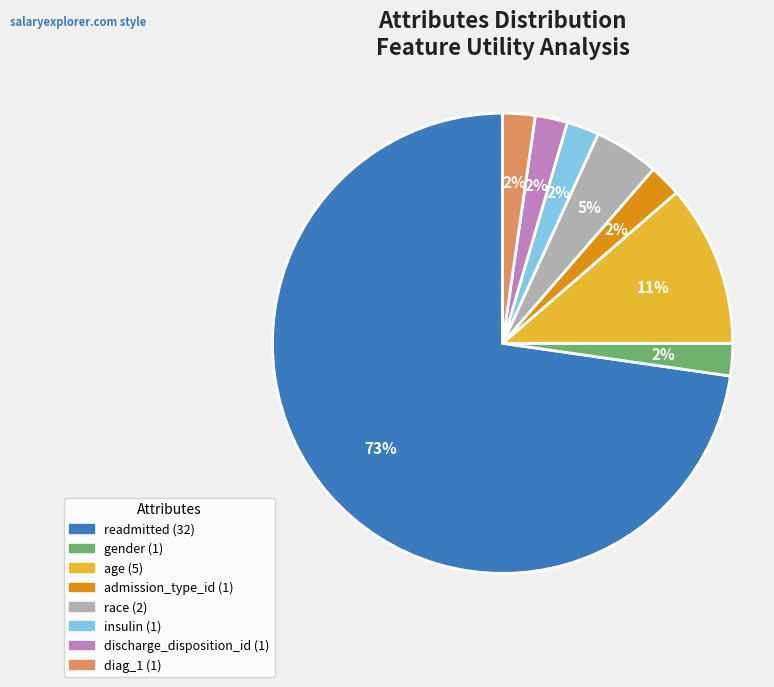

Which slice is the largest?

readmitted